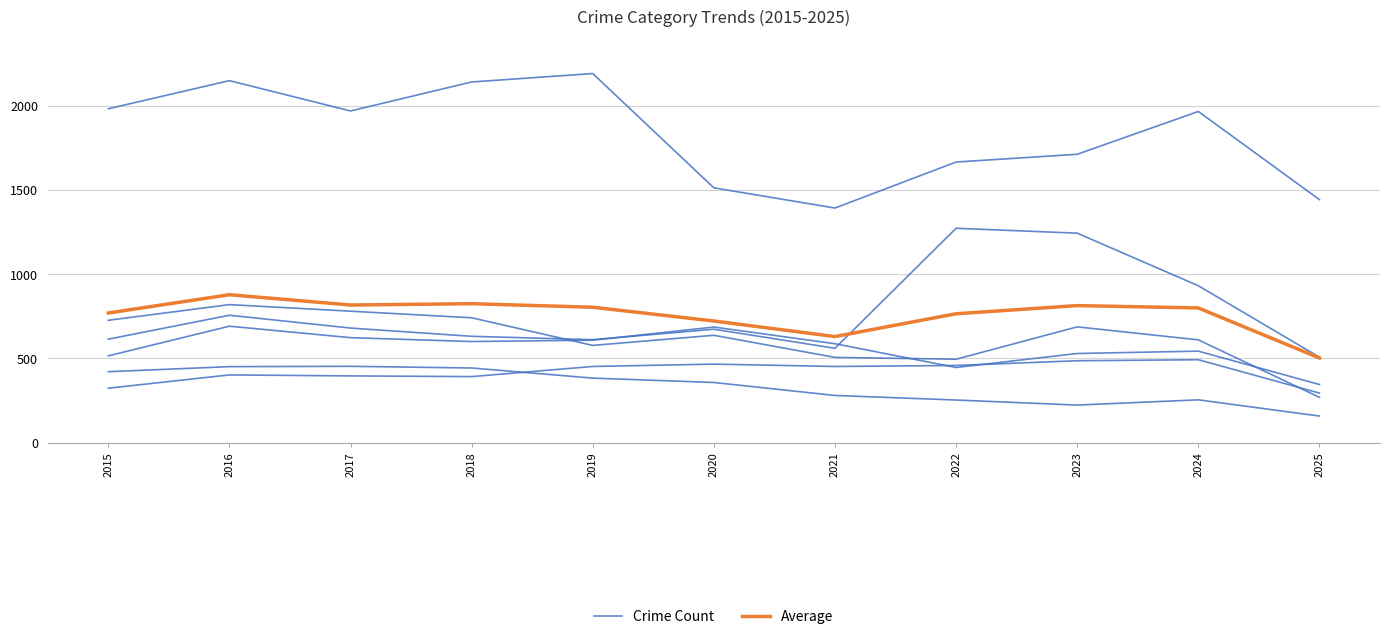

Which series has the largest range (max minus min)?

Average